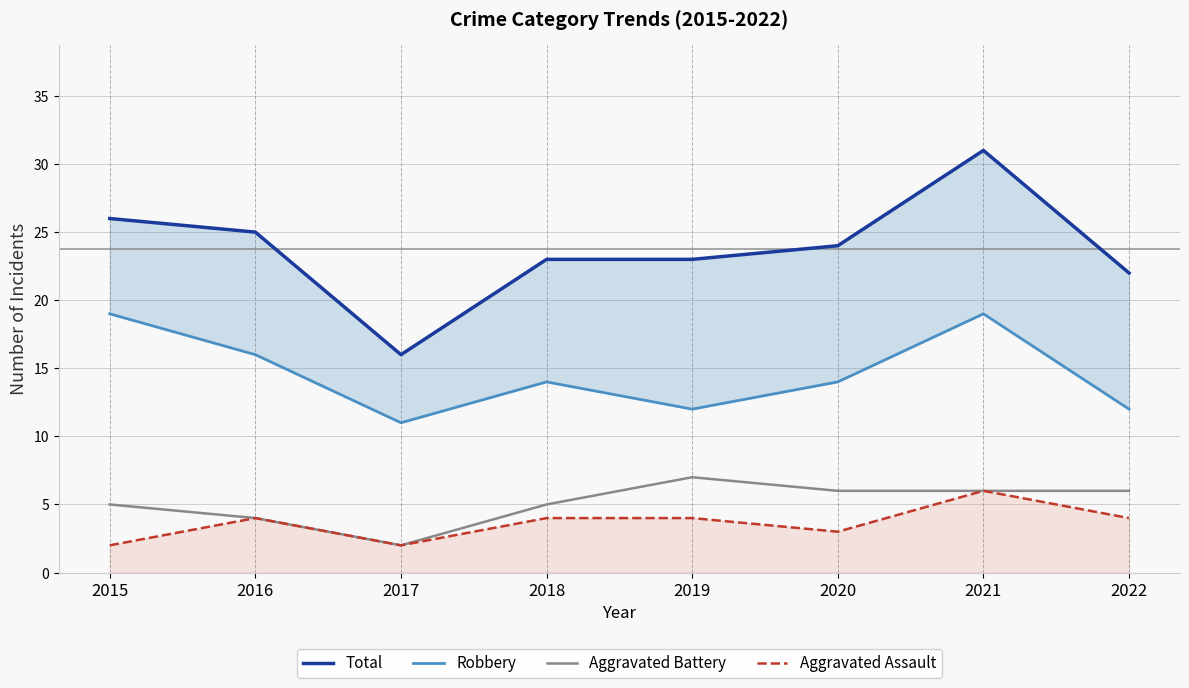

At which label does Aggravated Battery first exceed 6?

2019